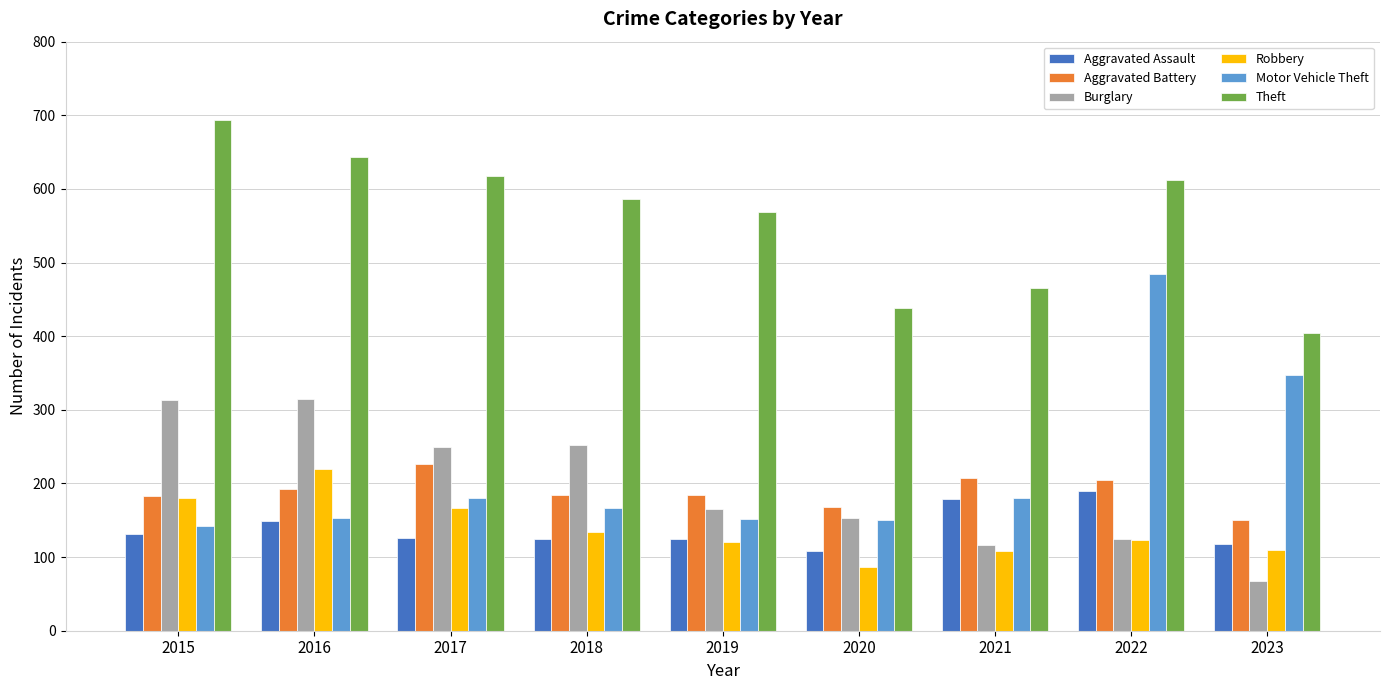

How many categories are shown in the chart?

9